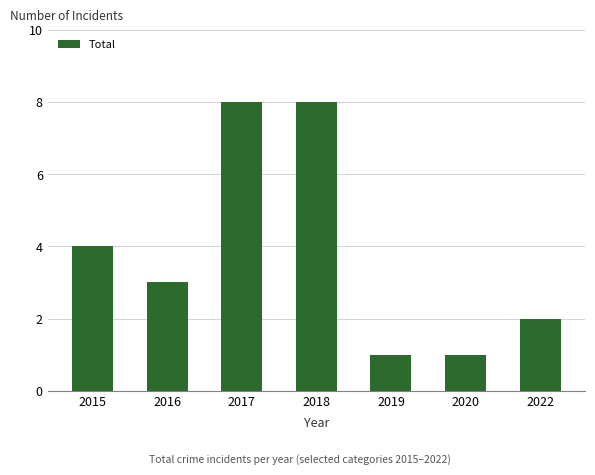

Between 2020 and 2018, which is larger?

2018